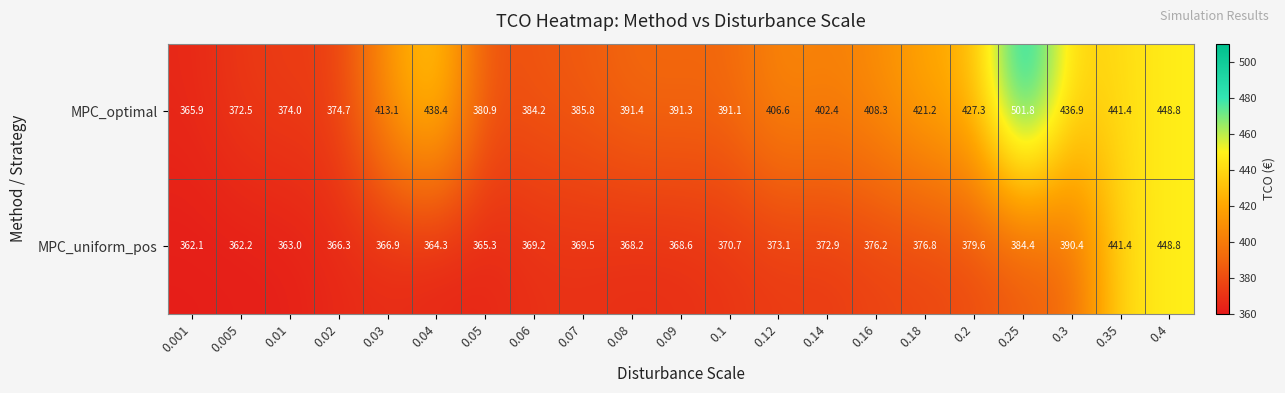

At how many categories does at least one series exceed 452?

1